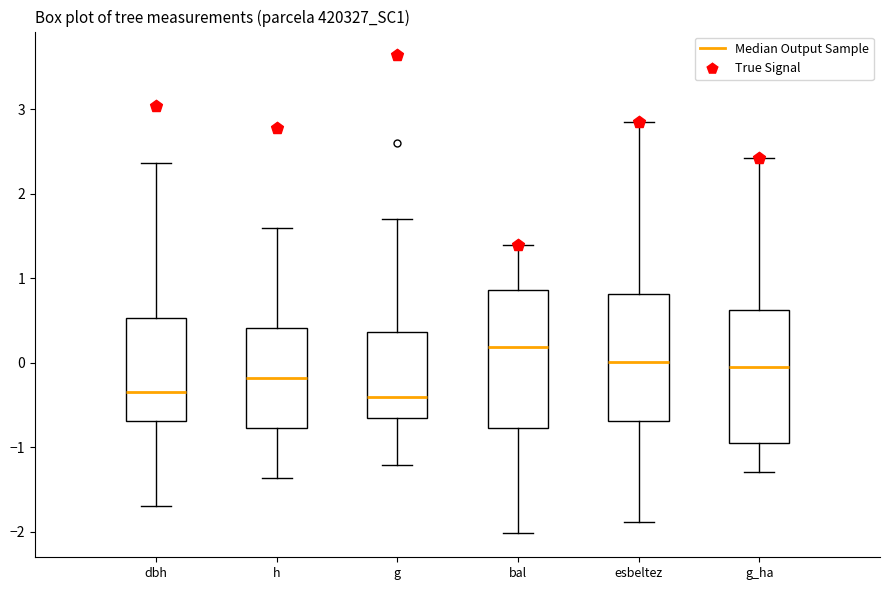

Where does the median line of the box for g sit on the y-axis? The values are not printed on the chart, so give them approximately, as read against the axis.

-0.4